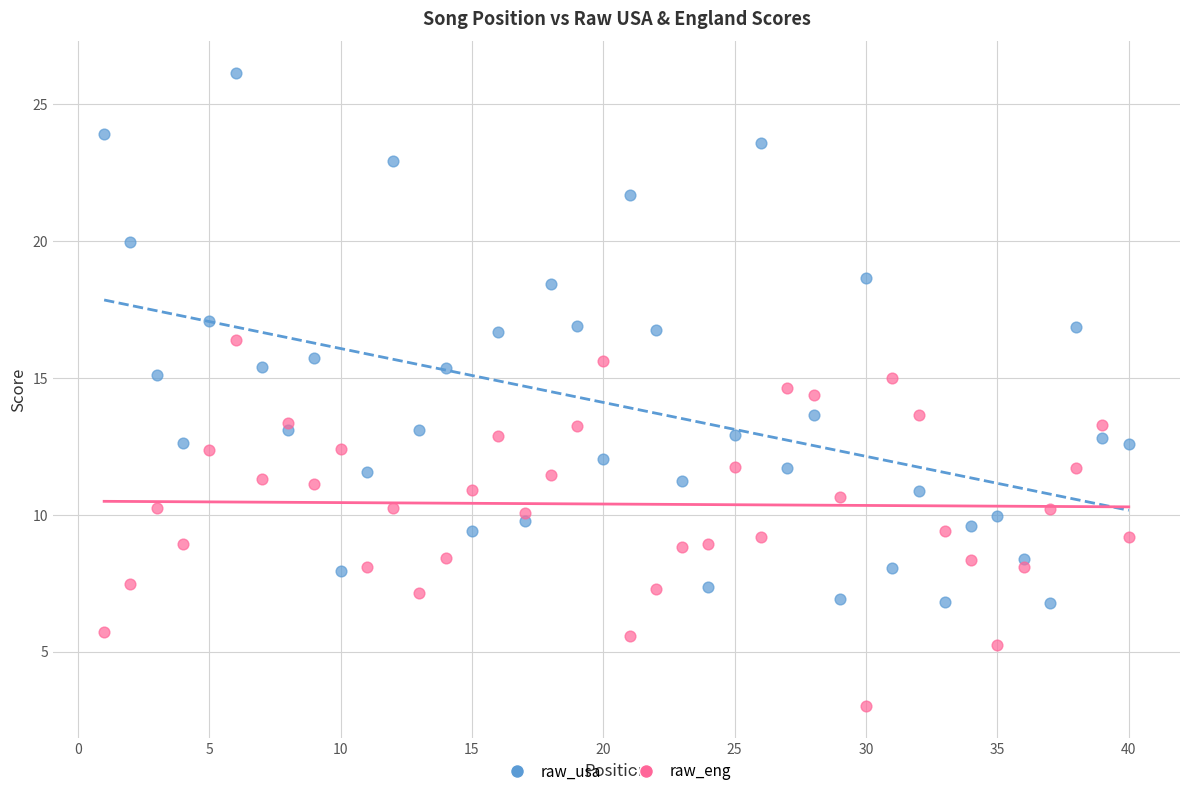

Across all data points, what is the range of Y values (max minus min)?

23.1